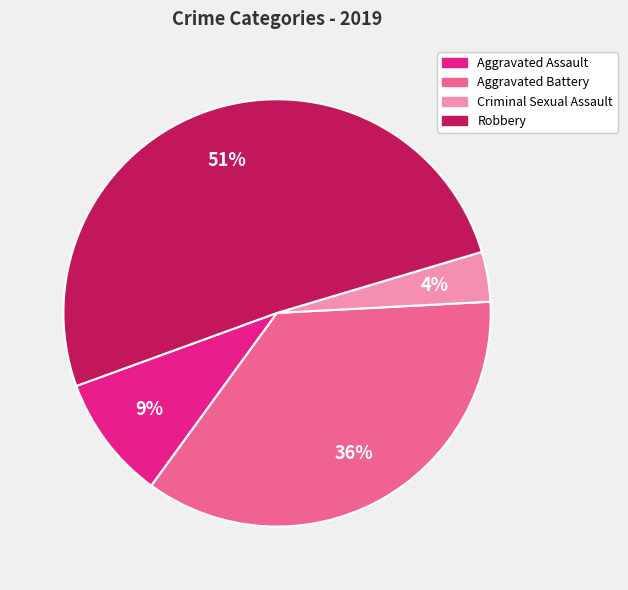

How many slices are in this pie chart?

4